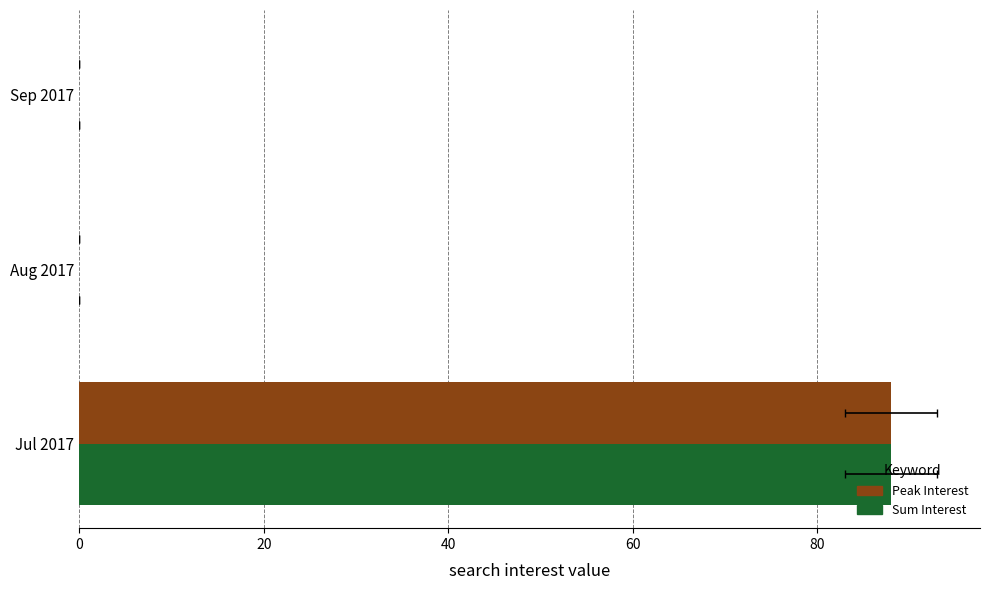

What is the average value of the Peak Interest series?

29